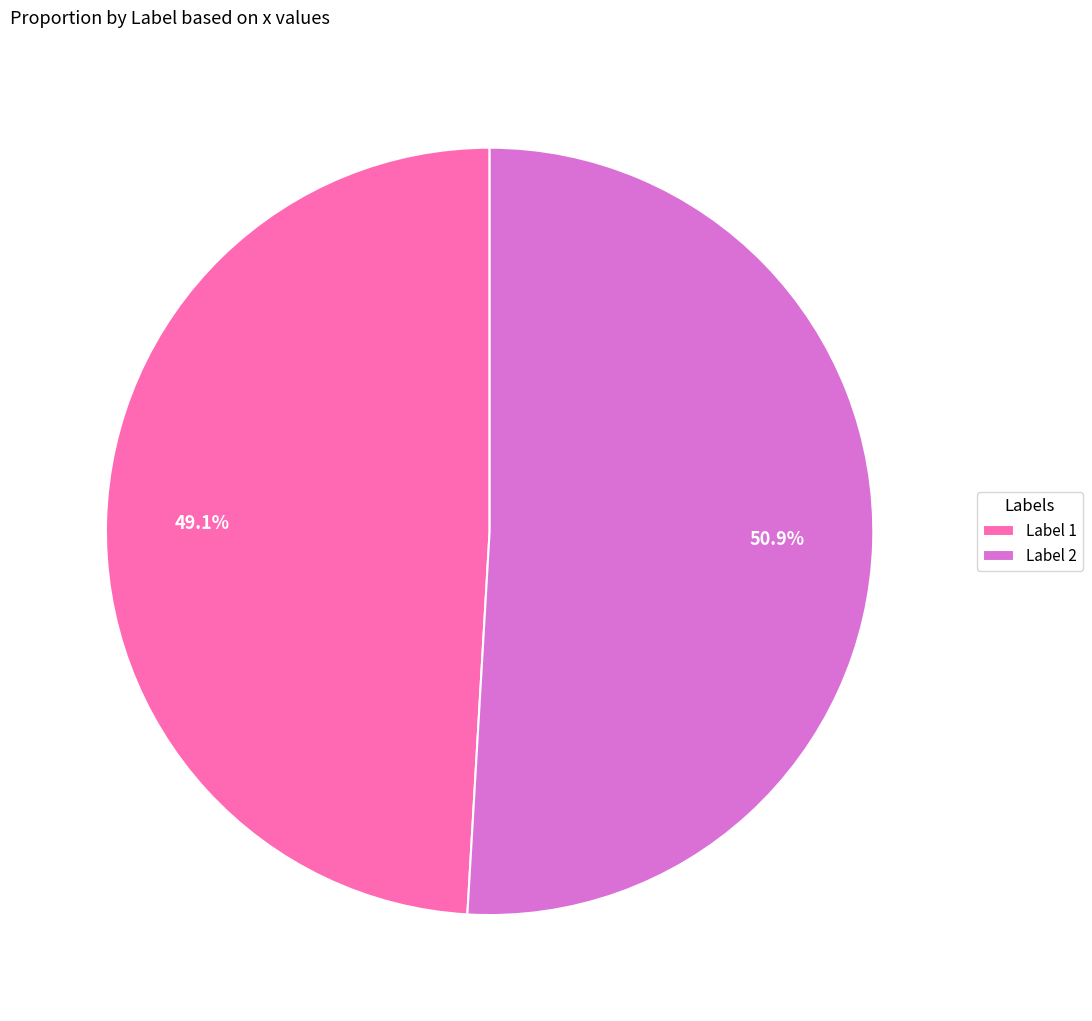

Do Label 2 and Label 1 together represent more than half of the pie?

Yes